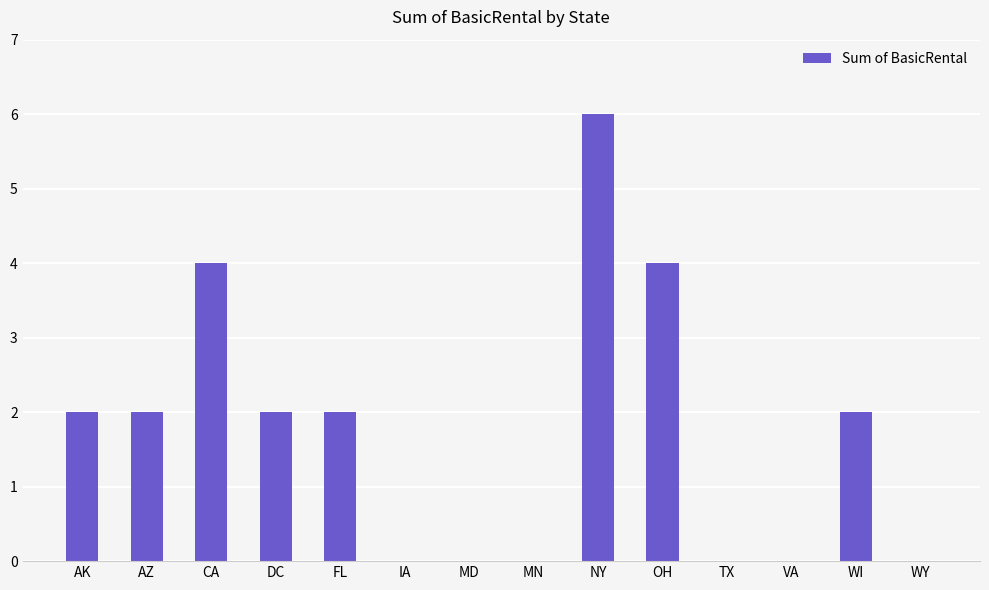

What is the sum of all values?

24